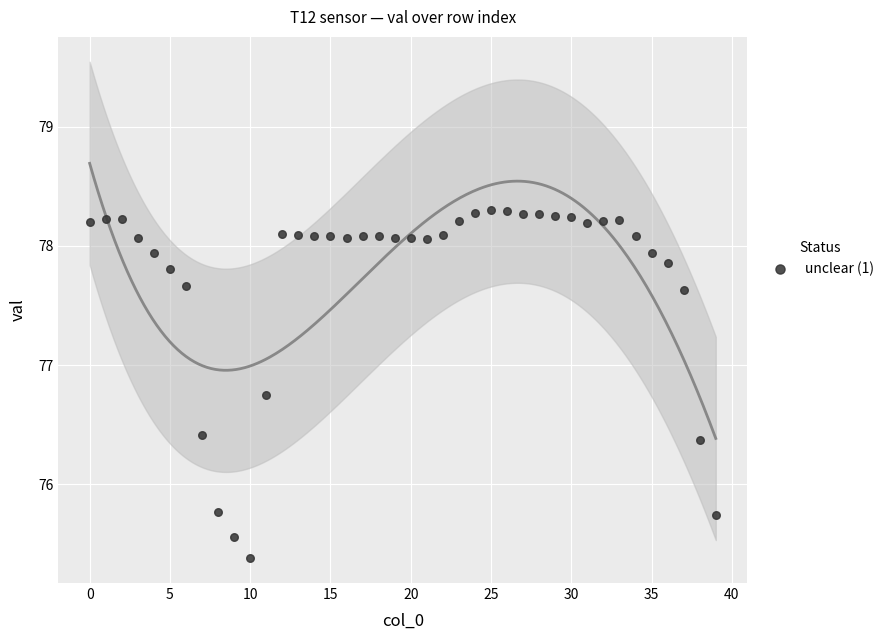

What is the range of Y values (max minus min)?

2.9